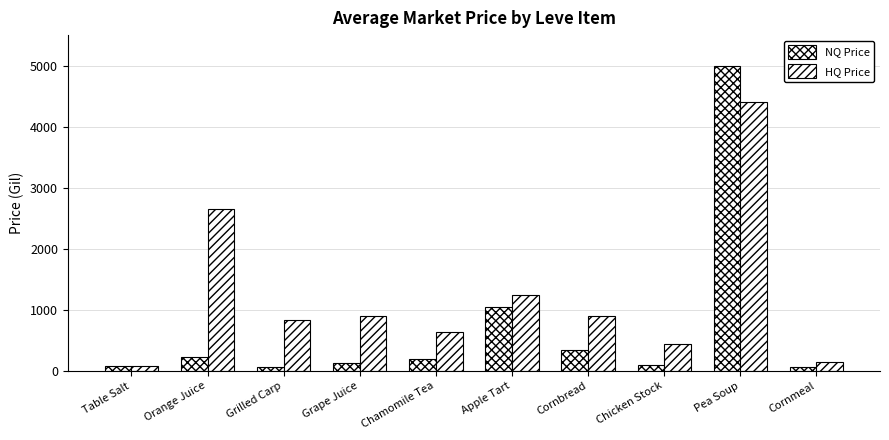

Between Orange Juice and Cornbread, which series saw the biggest shift?

HQ Price